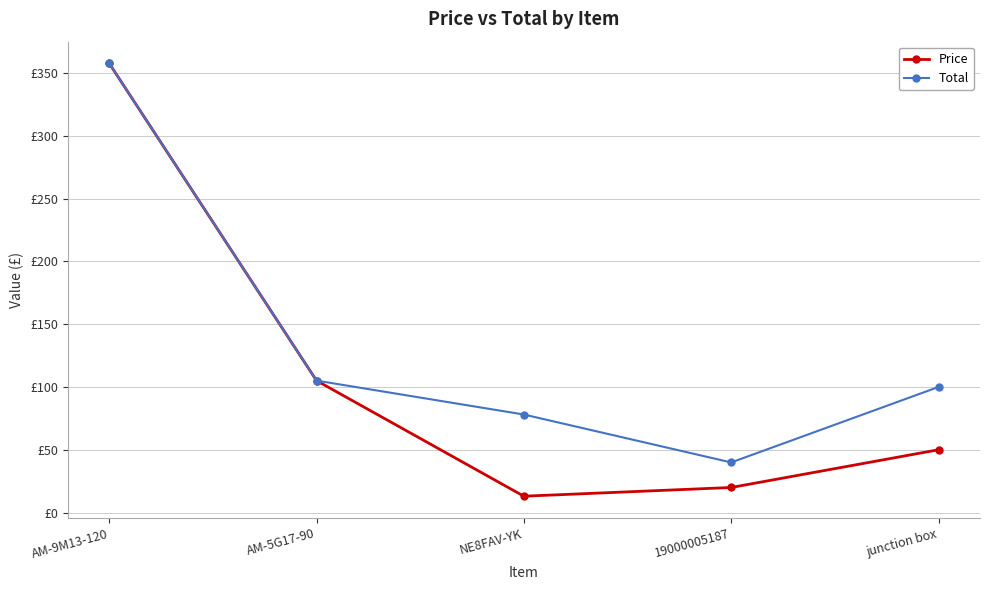

At 19000005187, list the series in order from largest to smallest.

Total, Price